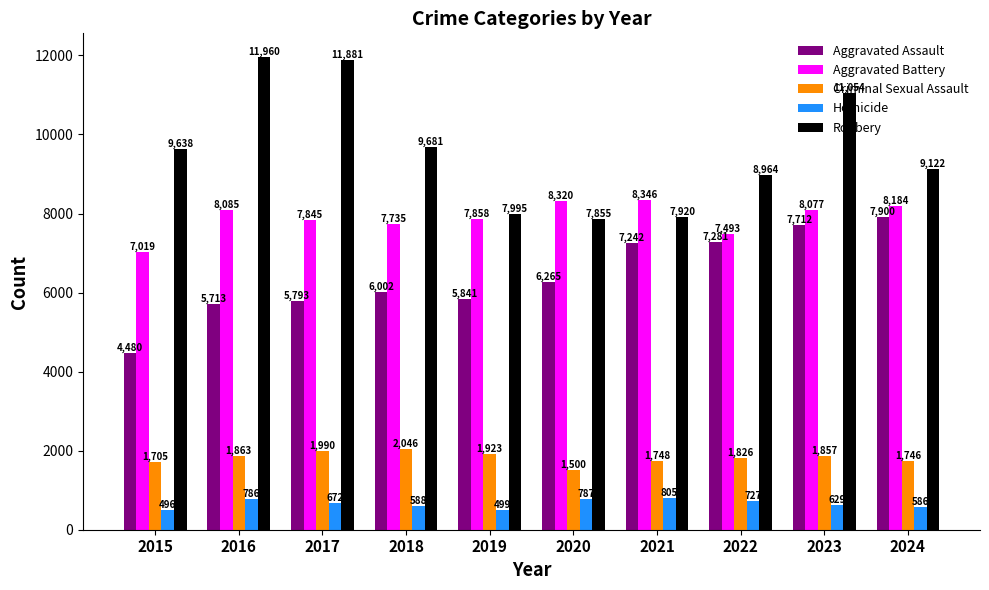

What is the smallest value displayed?

496